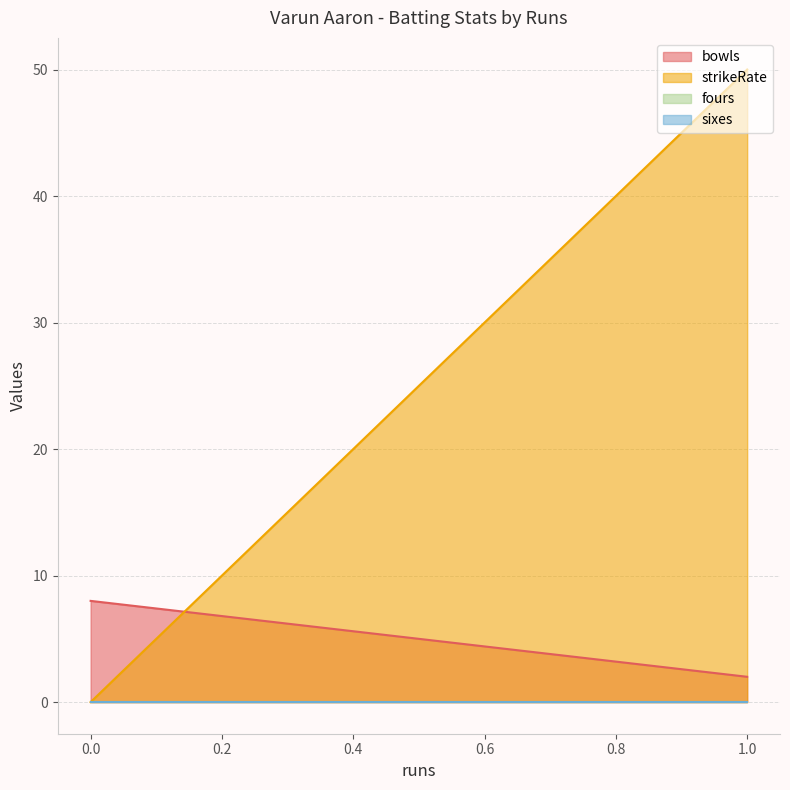

Between 0 and 1, which series saw the biggest shift?

strikeRate